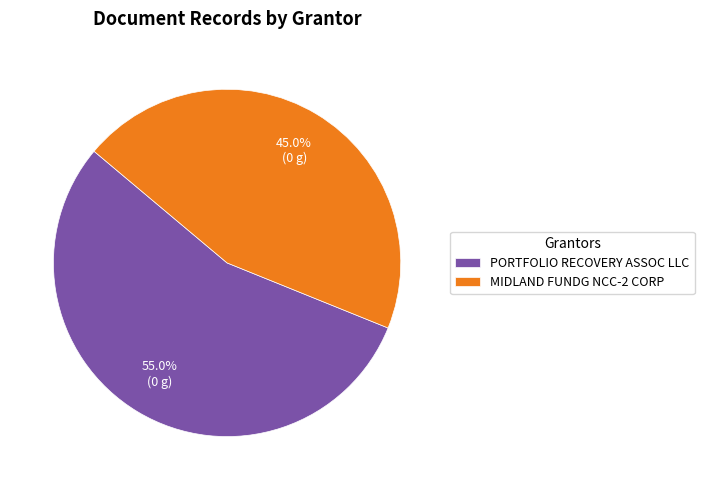

The MIDLAND FUNDG NCC-2 CORP slice represents 55% of the pie. True or false?

False